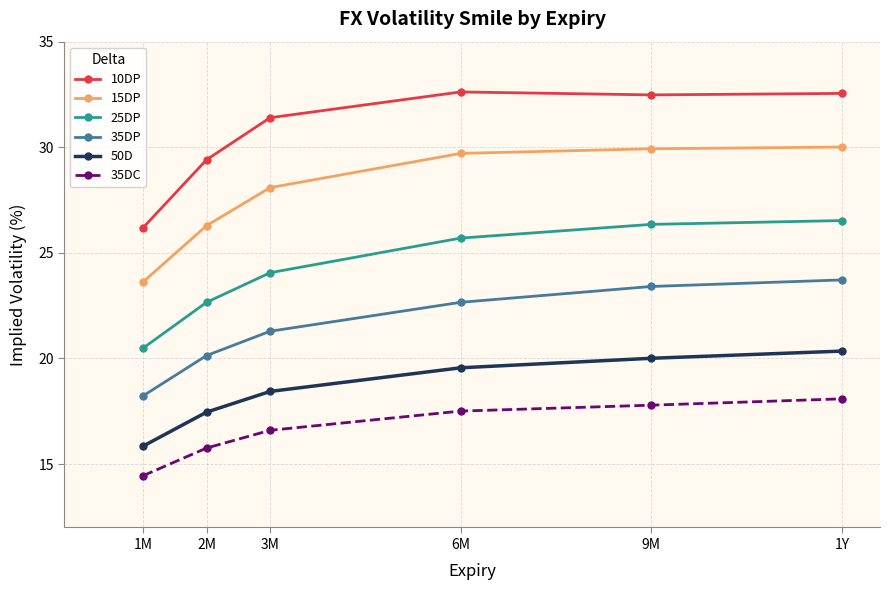

At how many categories does at least one series exceed 15?

6